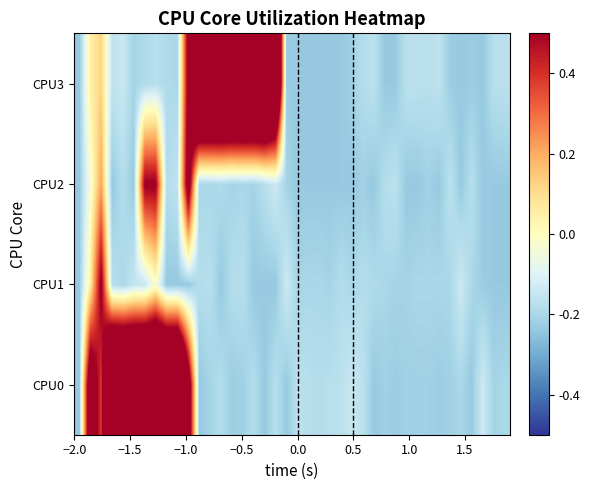

Which series has the largest total across all categories?

CPU3